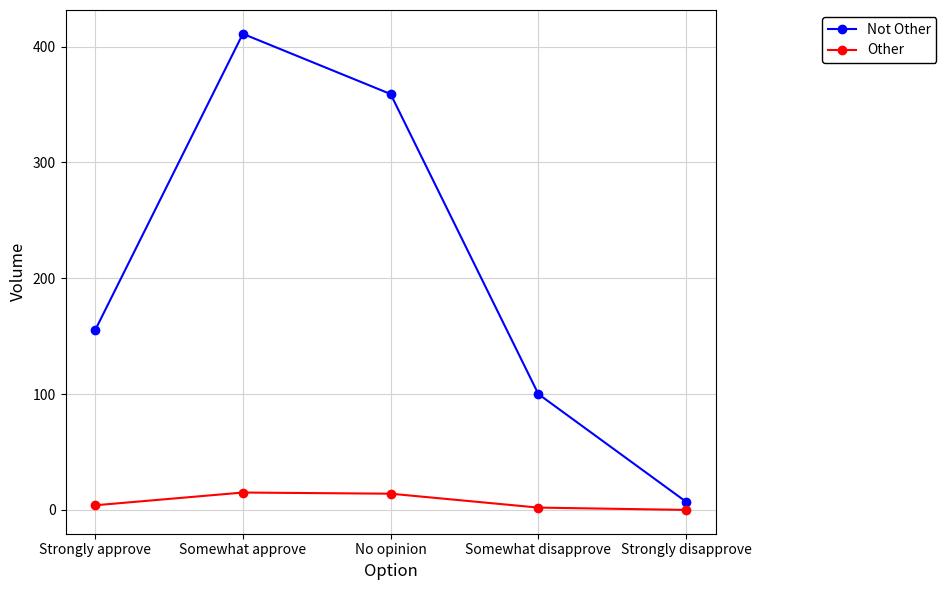

What is the label of the 4th point from the right?

Somewhat approve